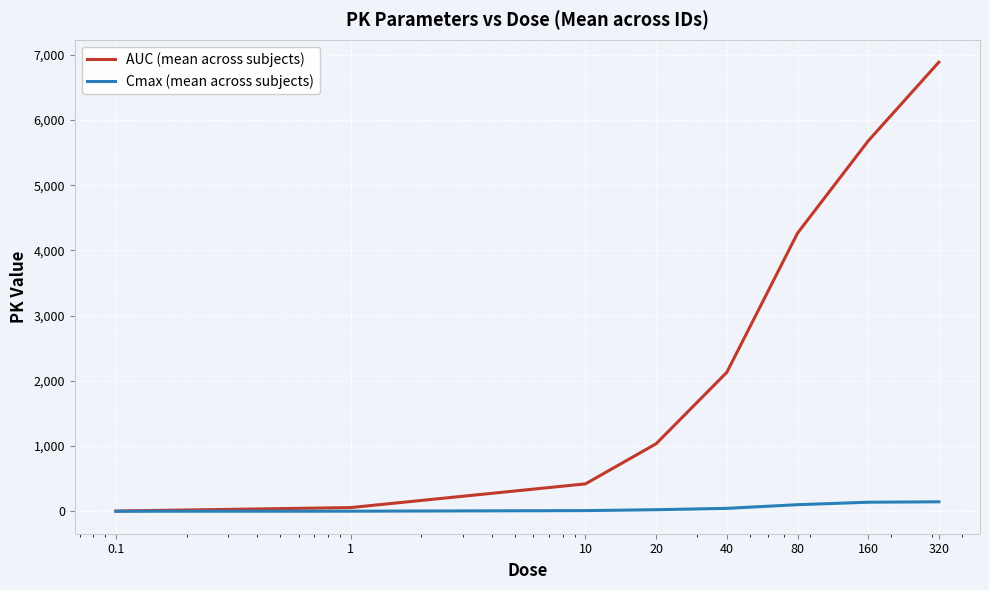

What is the maximum value for AUC (mean across subjects)?

6887.5